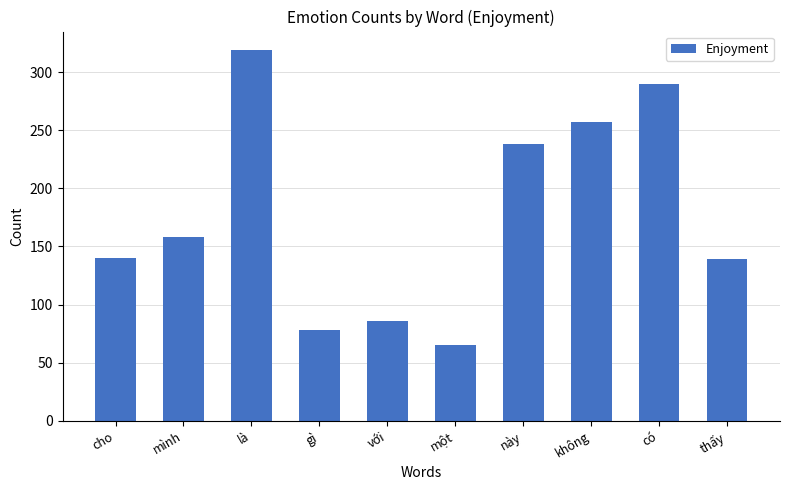

What is the change in value from này to có?

+52